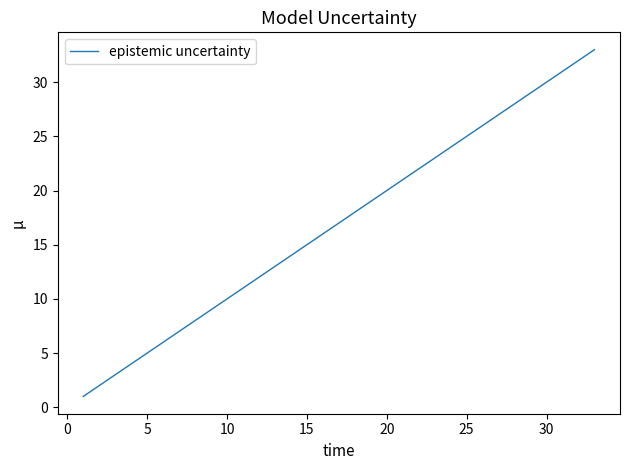

What is the greatest value displayed?

33